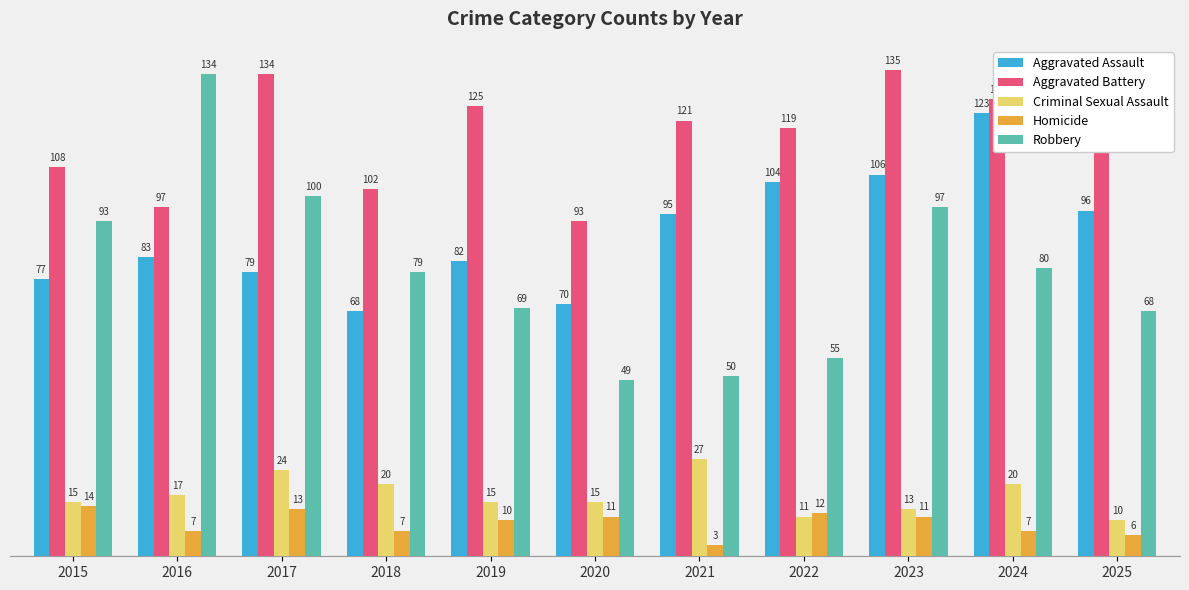

What value does the Aggravated Battery series have at 2016?

97